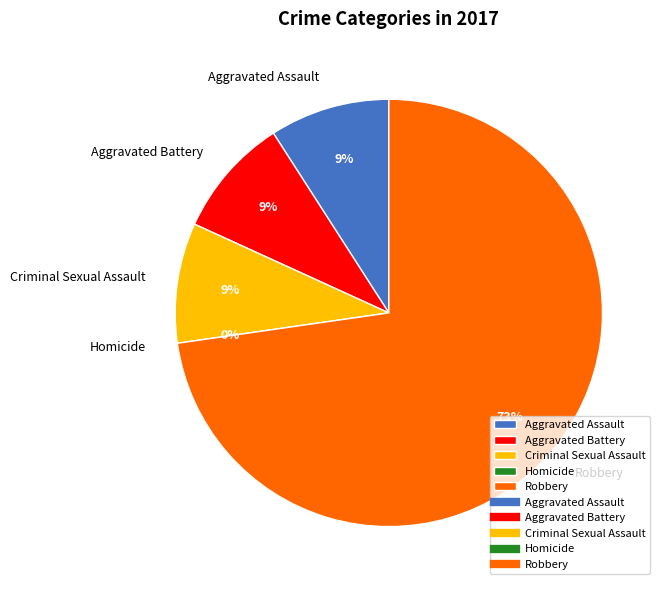

Between Aggravated Battery and Criminal Sexual Assault, which is larger?

Aggravated Battery